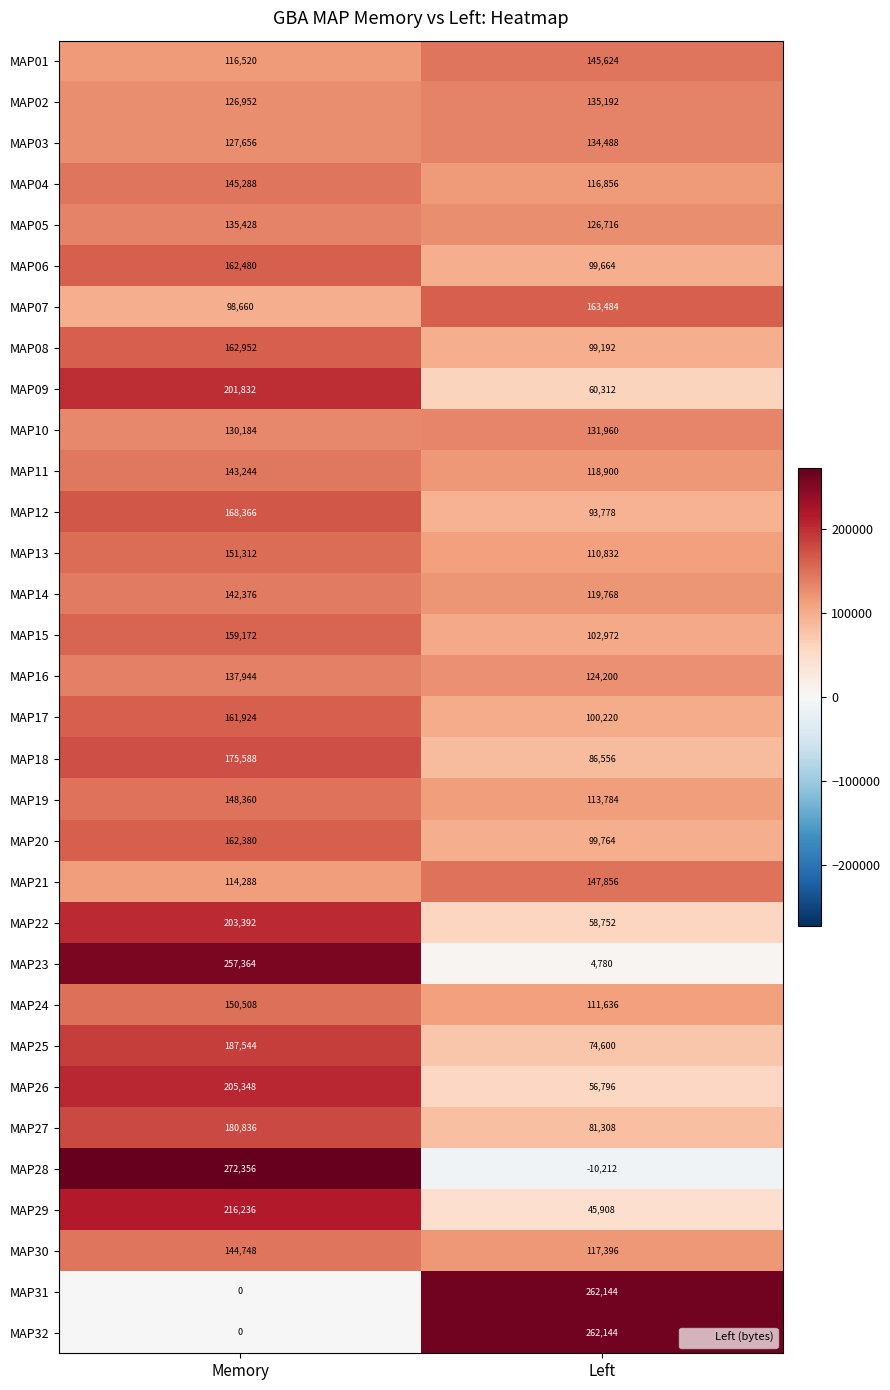

True or false: MAP28 has a value of 368203 at Memory.

False